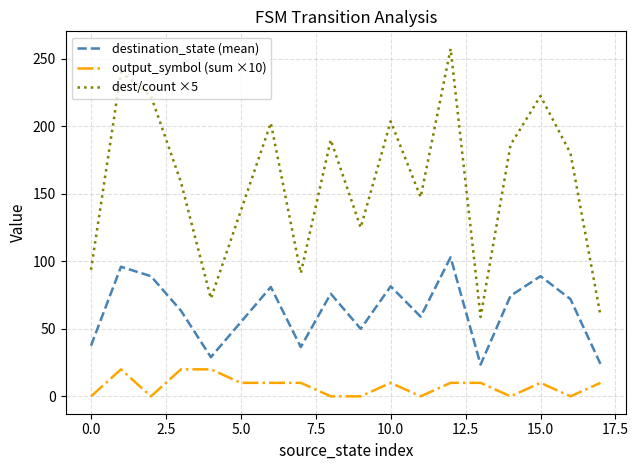

What is the maximum value for dest/count ×5?

257.5